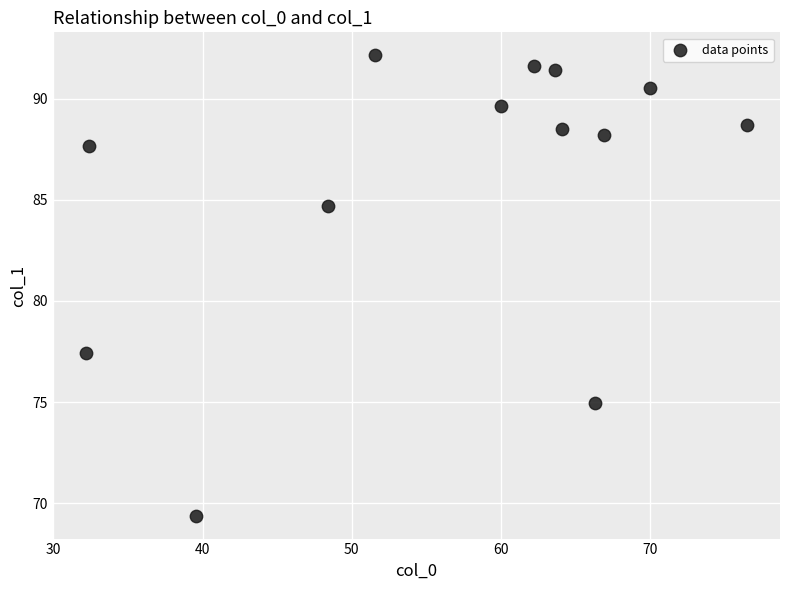

What is the range of Y values (max minus min)?

22.7